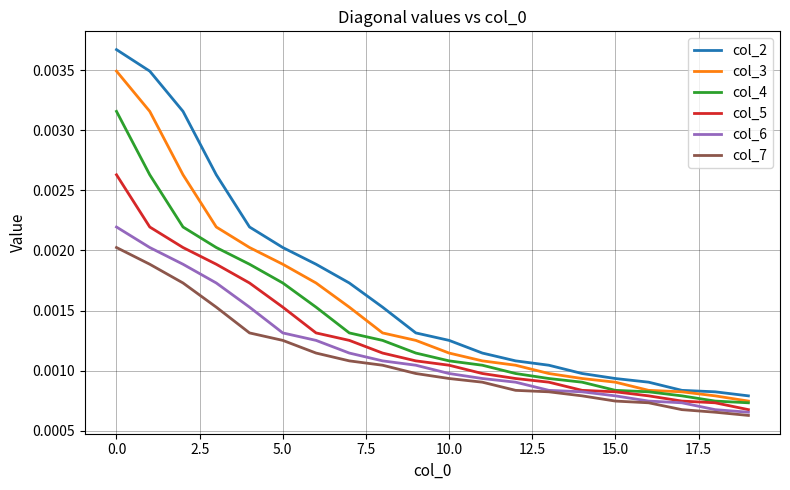

Rank the series by their maximum value, from highest to lowest.

col_2, col_3, col_4, col_5, col_6, col_7